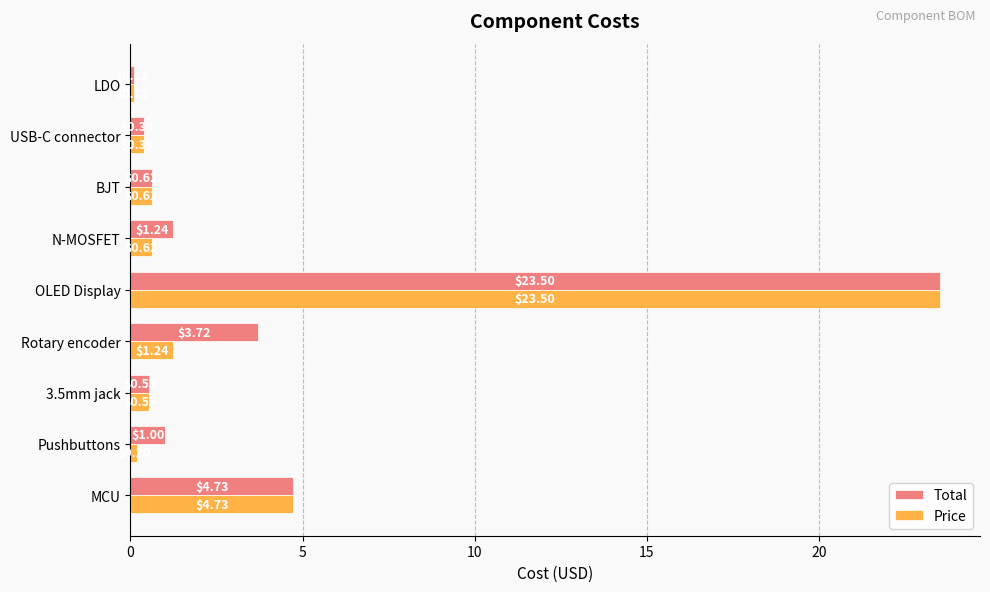

At which category is the sum across all series the highest?

OLED Display